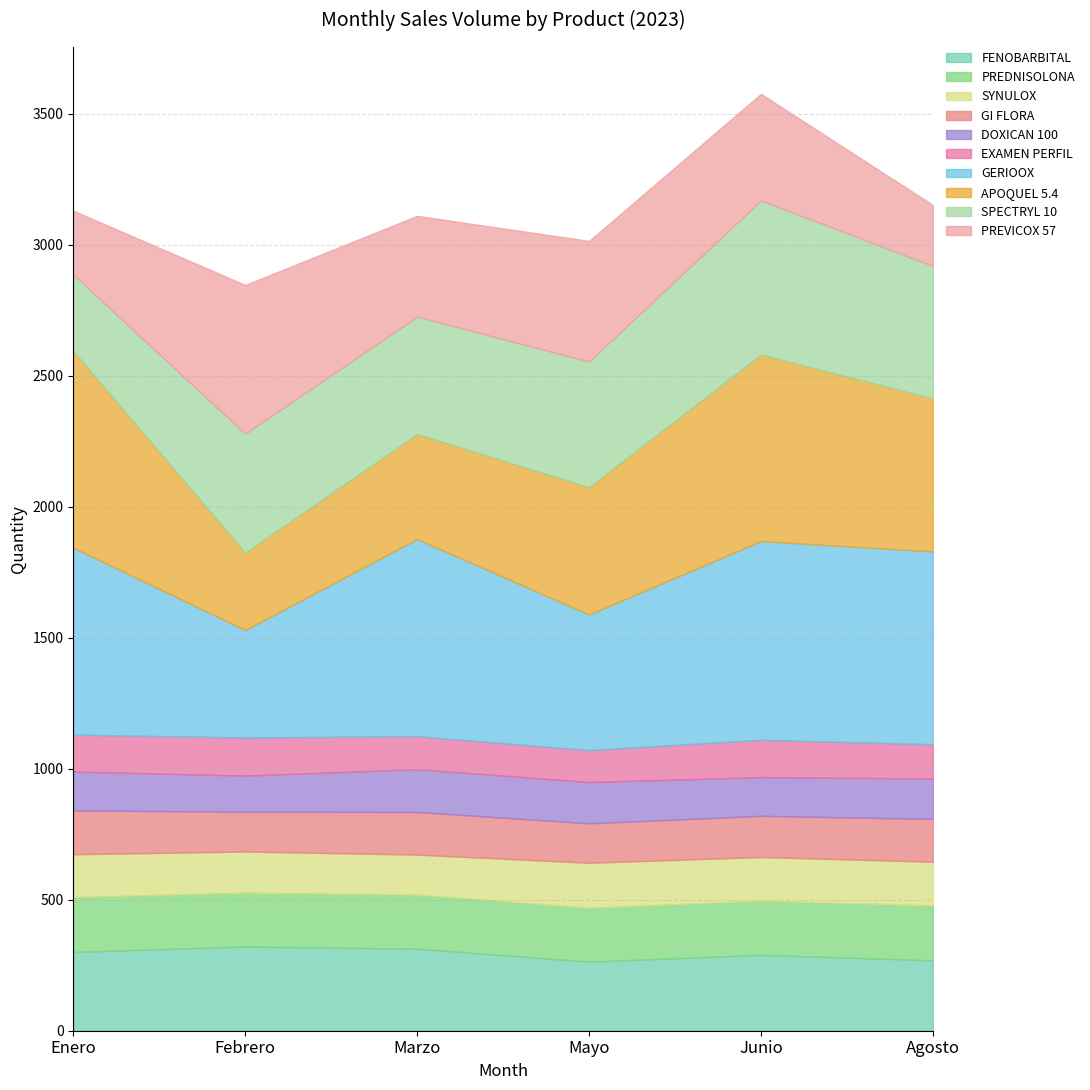

What is the lowest value of the FENOBARBITAL series?

263.8